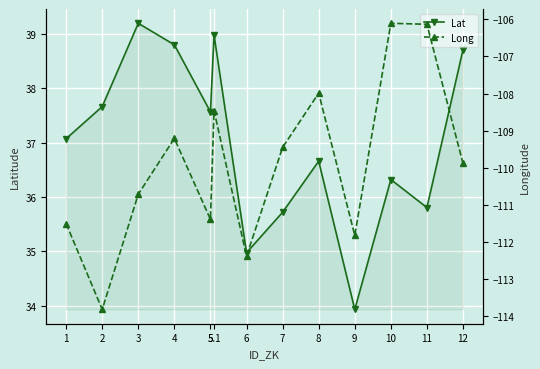

The value of Long at 6 is -112.4. True or false?

True